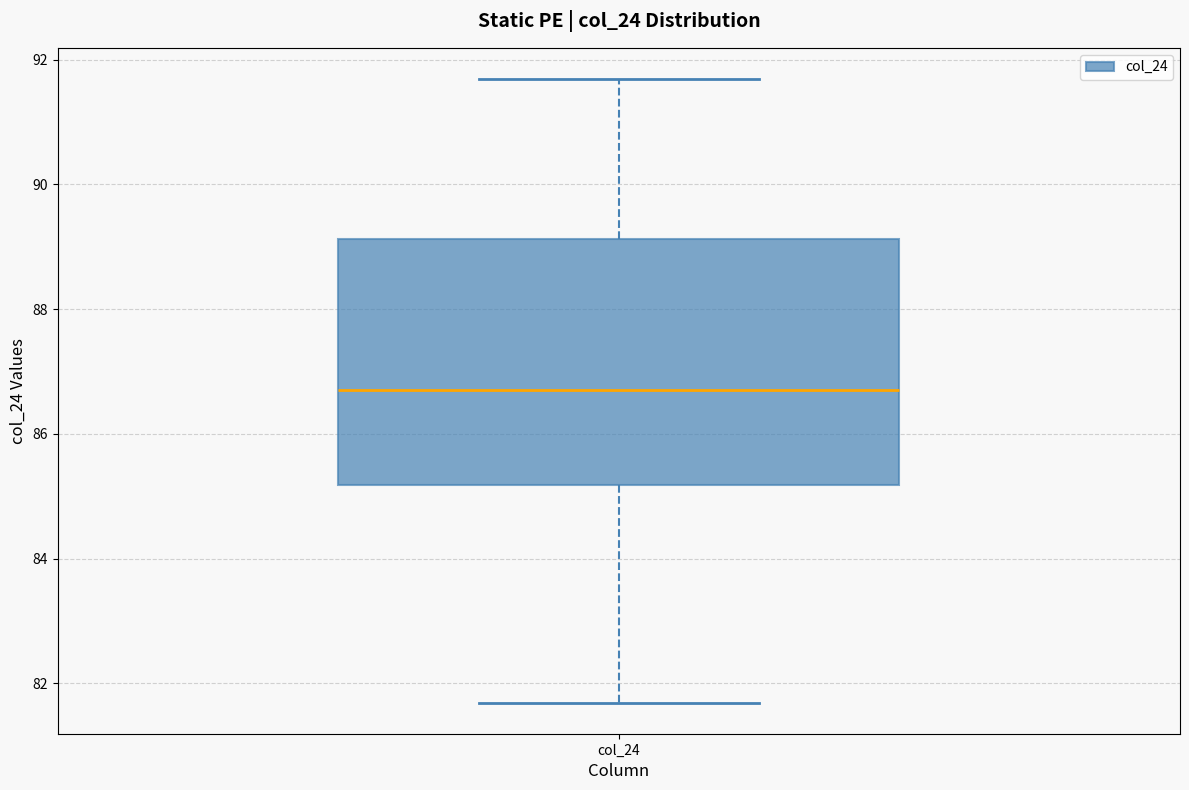

Transcribe this box plot: give where the median line is, the range the box spans, and where the two whiskers end, as read against the y-axis. The values are not printed on the chart, so give them approximately, as read against the axis.

median 86.8, box 85.2 to 89.2, whiskers 81.6 to 91.6